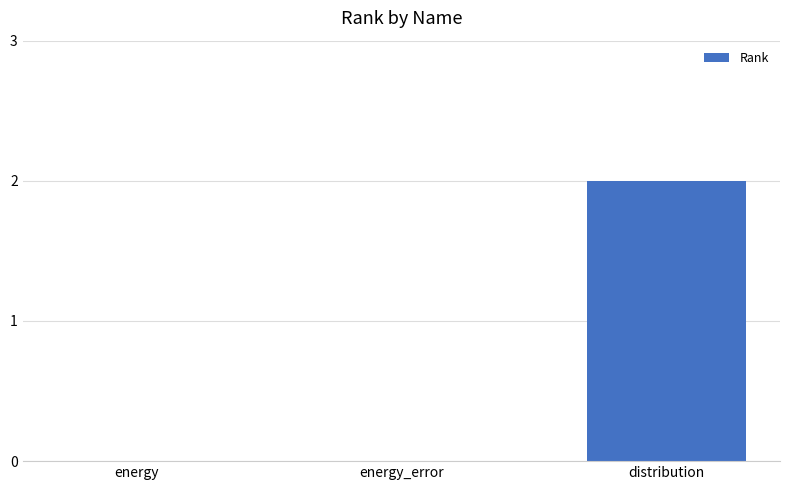

Are the bars horizontal?

No